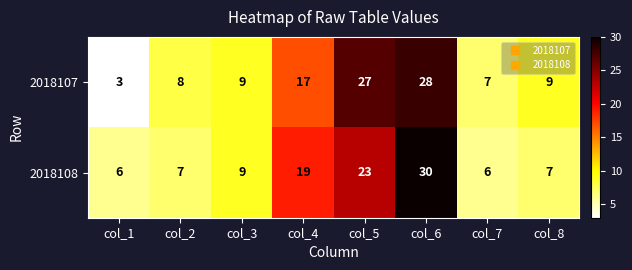

Rank the series by their maximum value, from lowest to highest.

2018107, 2018108